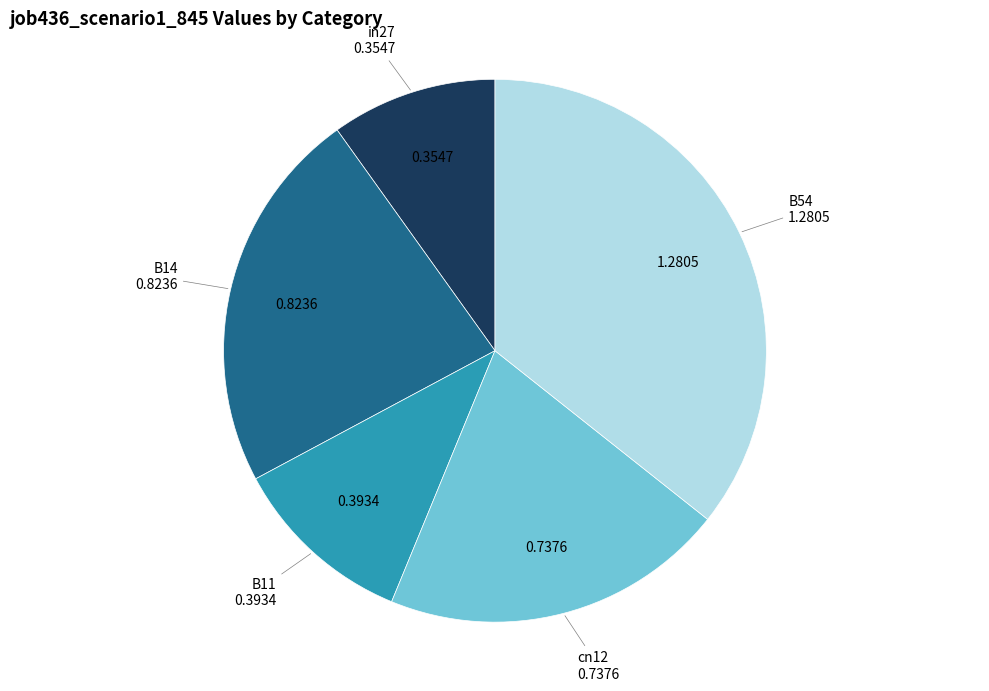

Is there a majority slice in this chart?

No